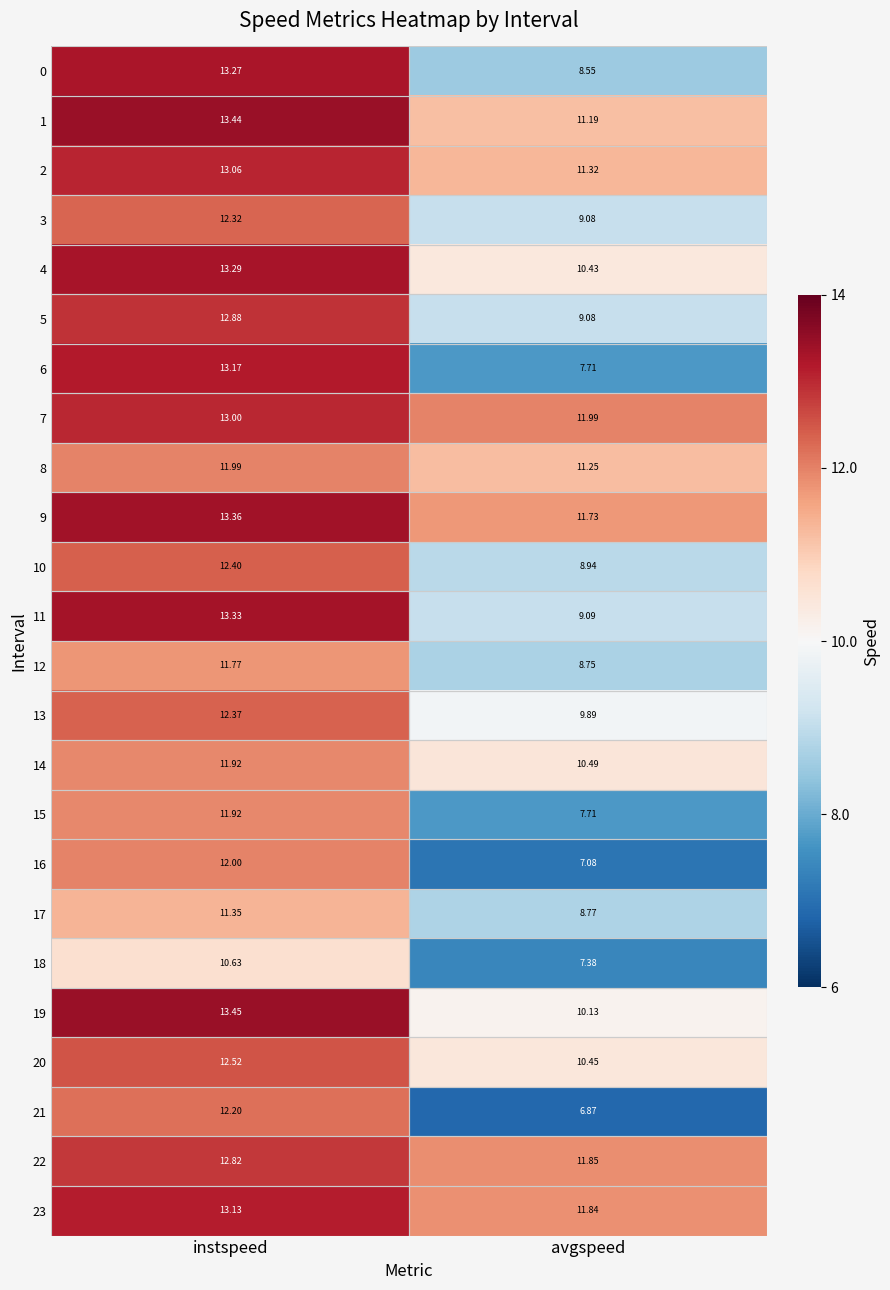

Which series has the largest range (max minus min)?

6